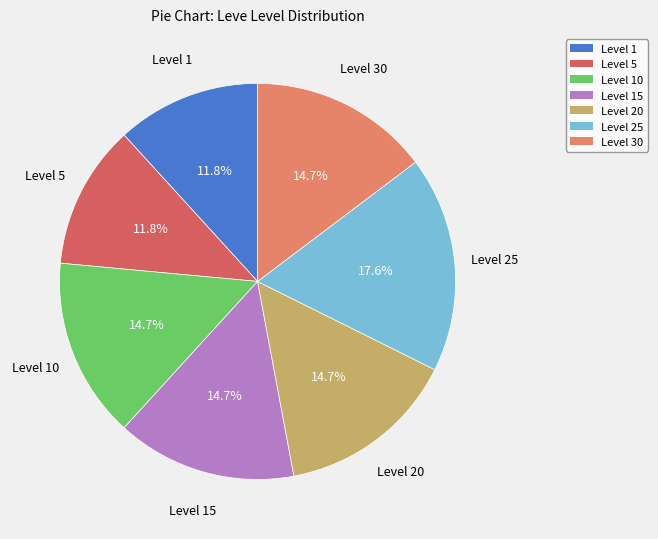

Is there any slice that represents more than half of the pie?

No